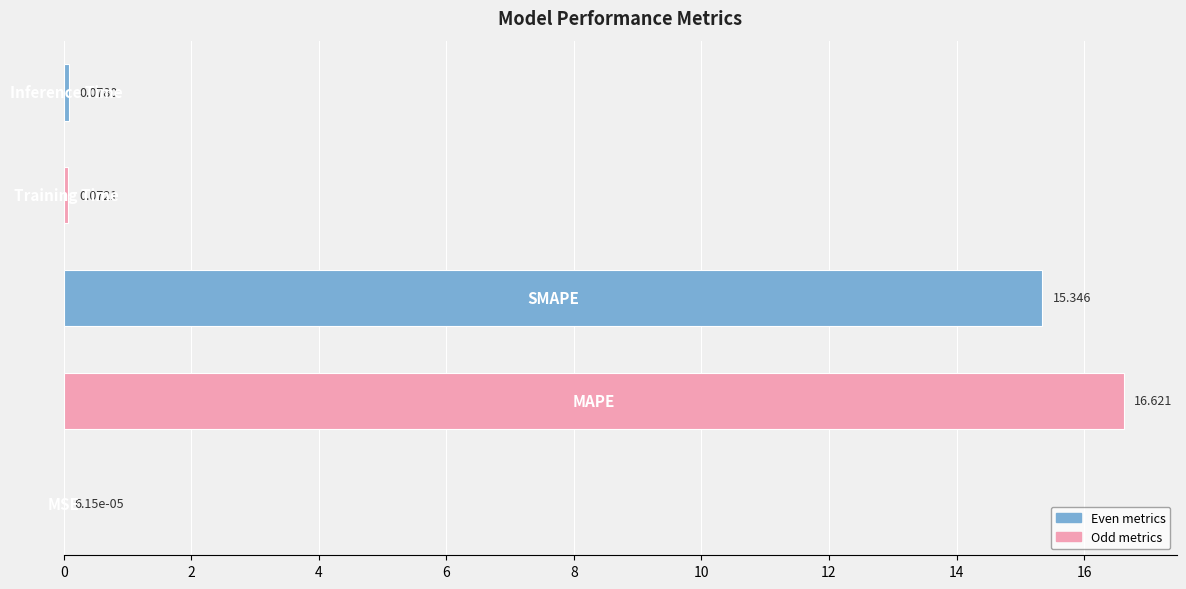

How many data points does each series have?

5